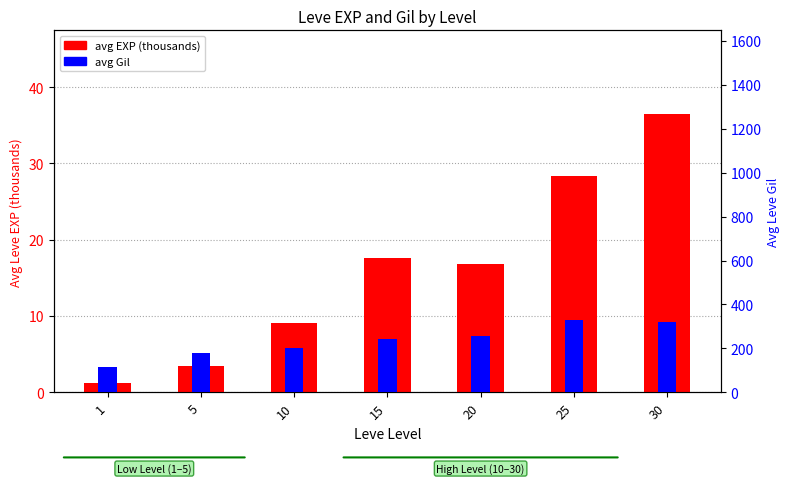

What value does the avg Gil series have at 25?

329.7